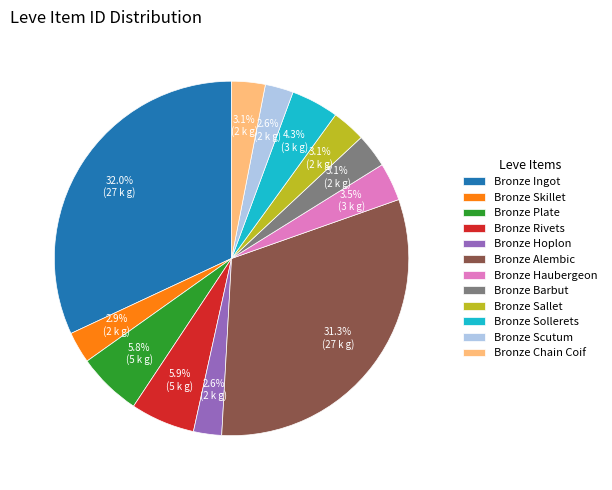

Is it true that Bronze Haubergeon is 16% of the pie?

False